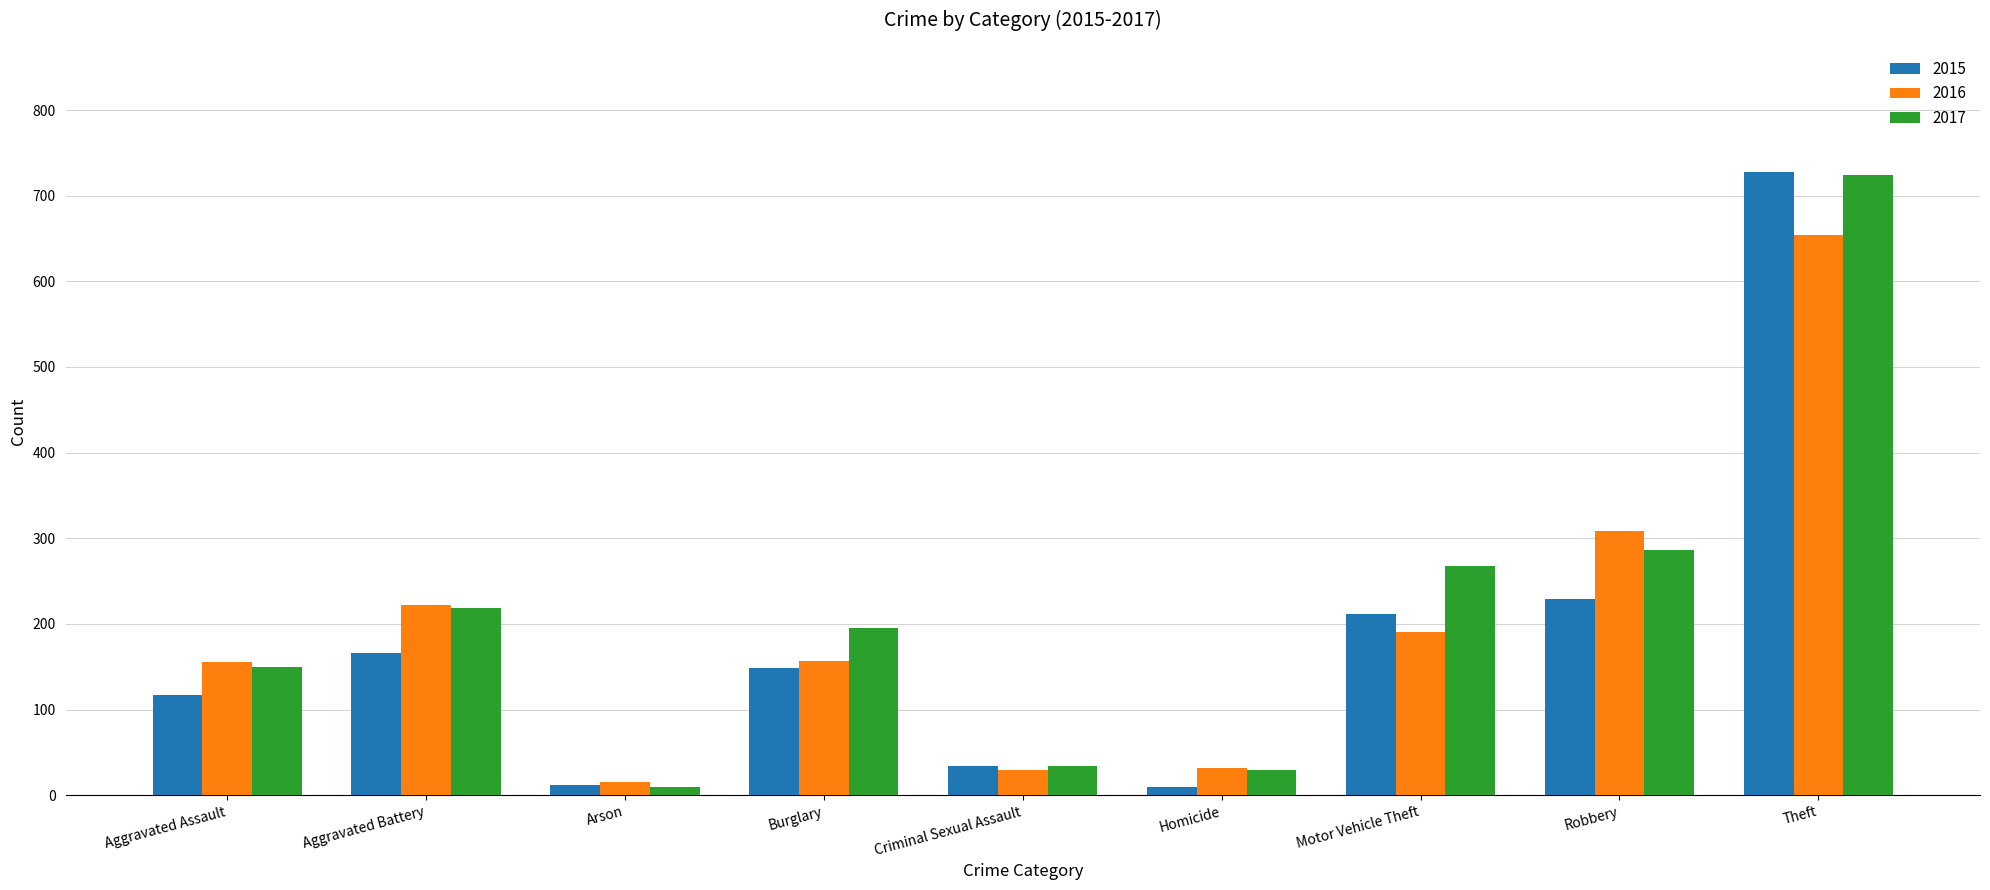

At which category is the sum across all series the highest?

Theft